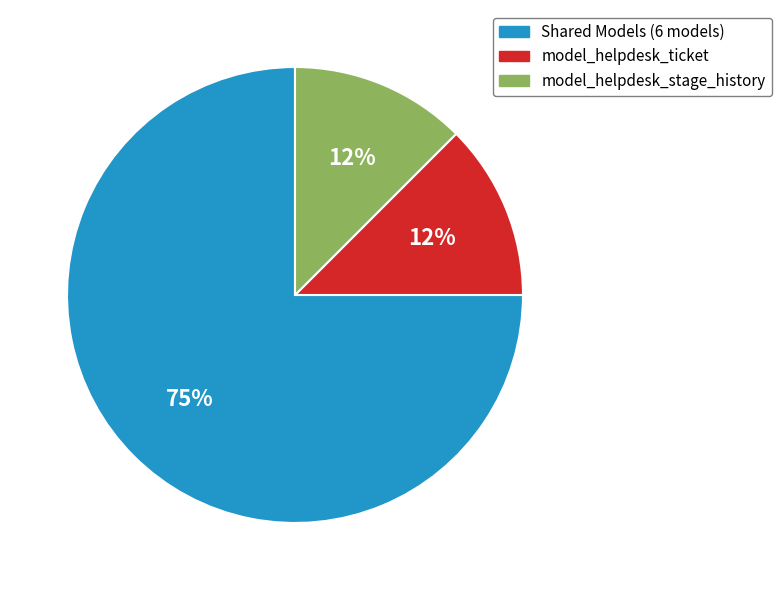

Combined, do model_helpdesk_stage_history and model_helpdesk_ticket account for over 50%?

No